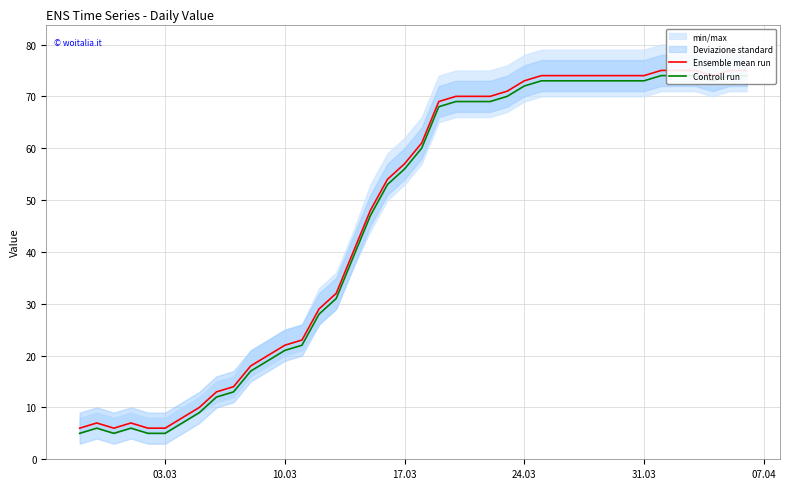

How many interior local peaks does the Ensemble mean run series have?

2